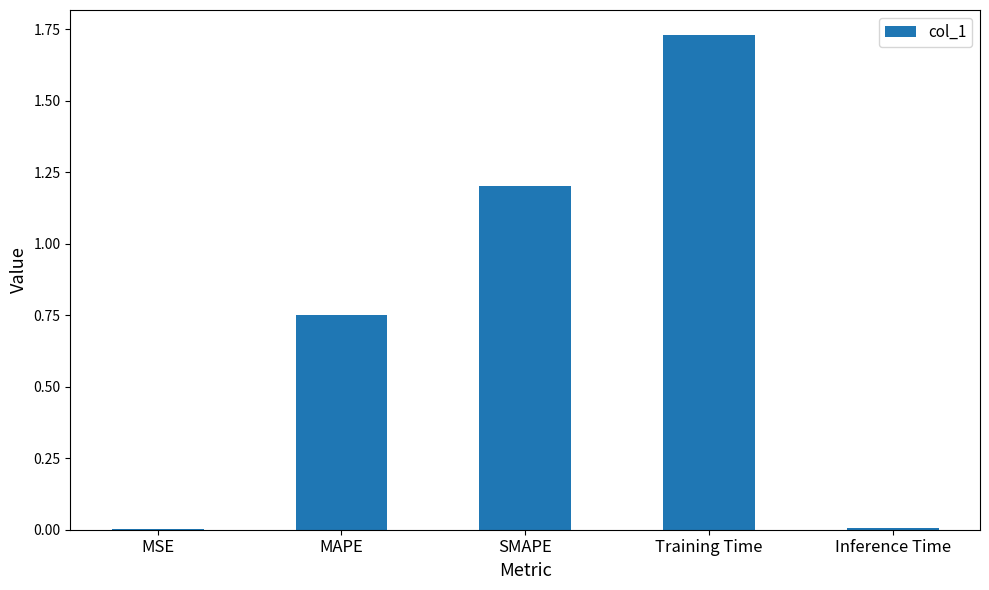

What is the change in value from SMAPE to Training Time?

+0.5